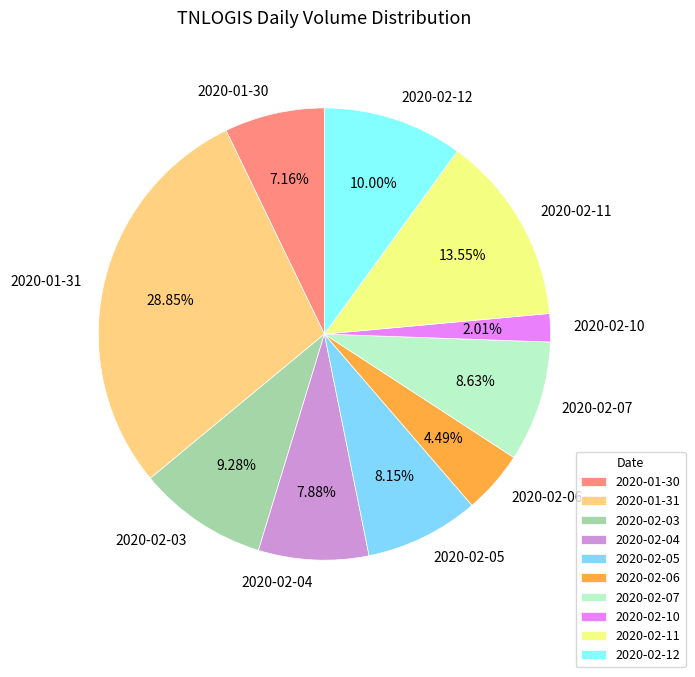

What is the ratio of the value at 2020-02-03 to the value at 2020-02-11?

0.7